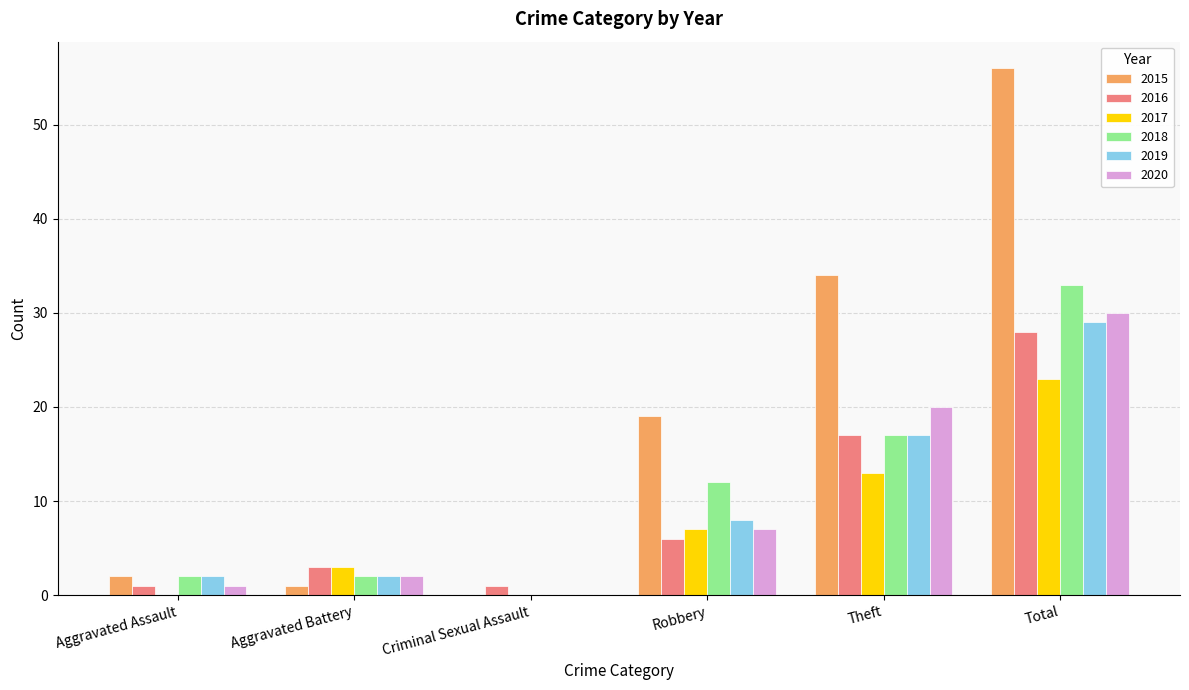

At which category does the chart reach its peak across all series?

Total